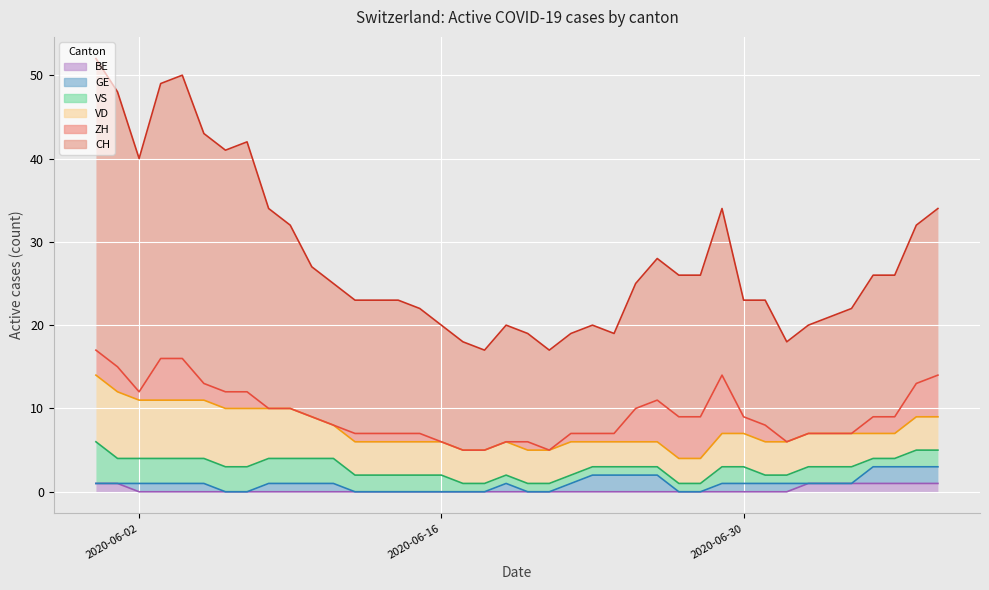

Does the chart display data point markers on the line(s)?

No